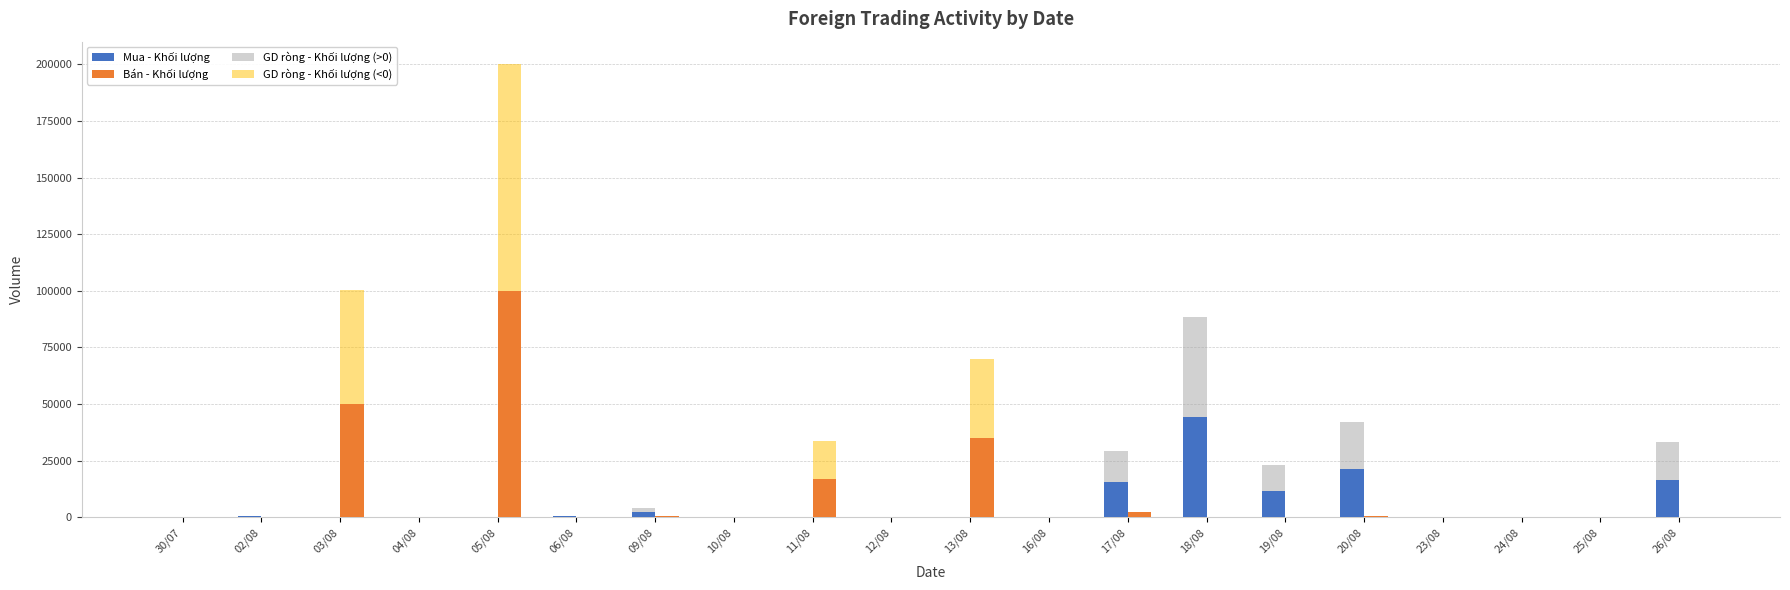

How many values in Mua - Khối lượng are above zero?

9